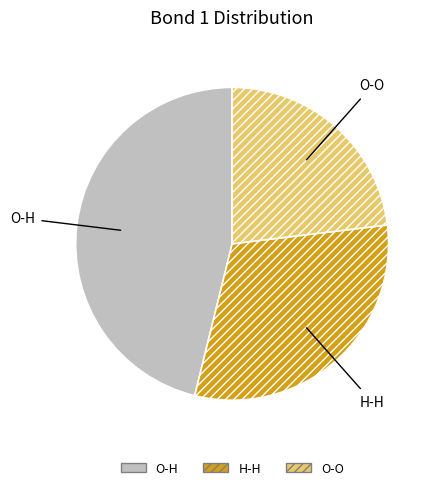

Which category has the biggest portion of the pie?

O-H